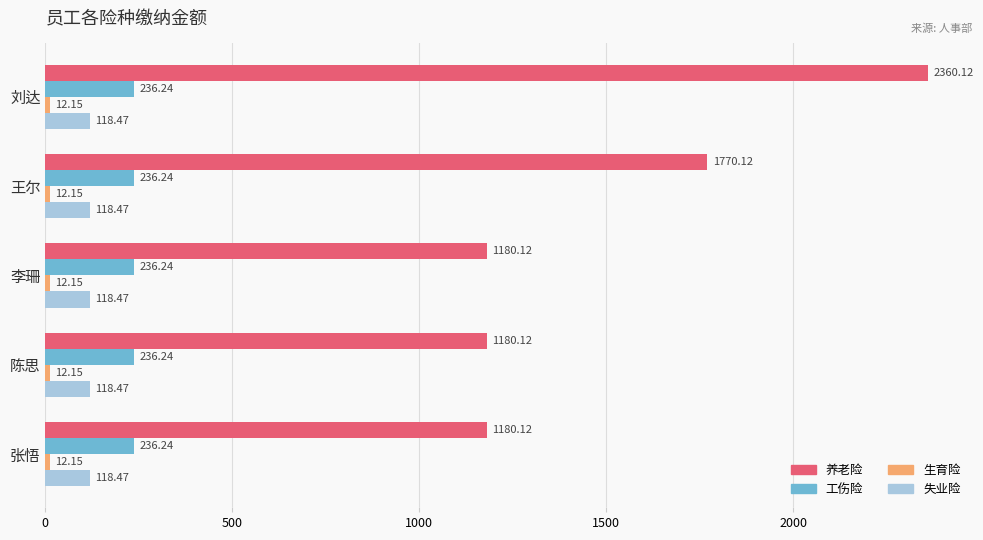

What is the average value of the 工伤险 series?

236.2